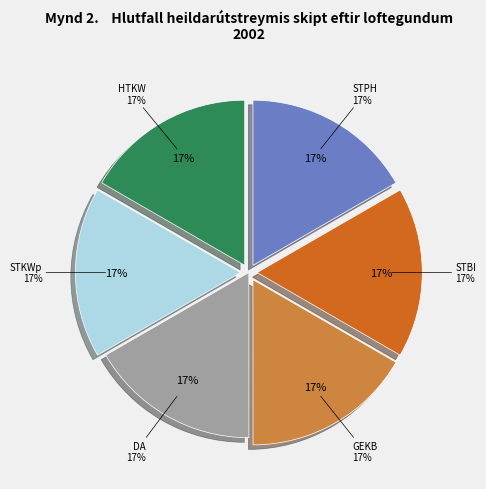

Combined, what portion of the pie is STKWp and STPH?

33.3%